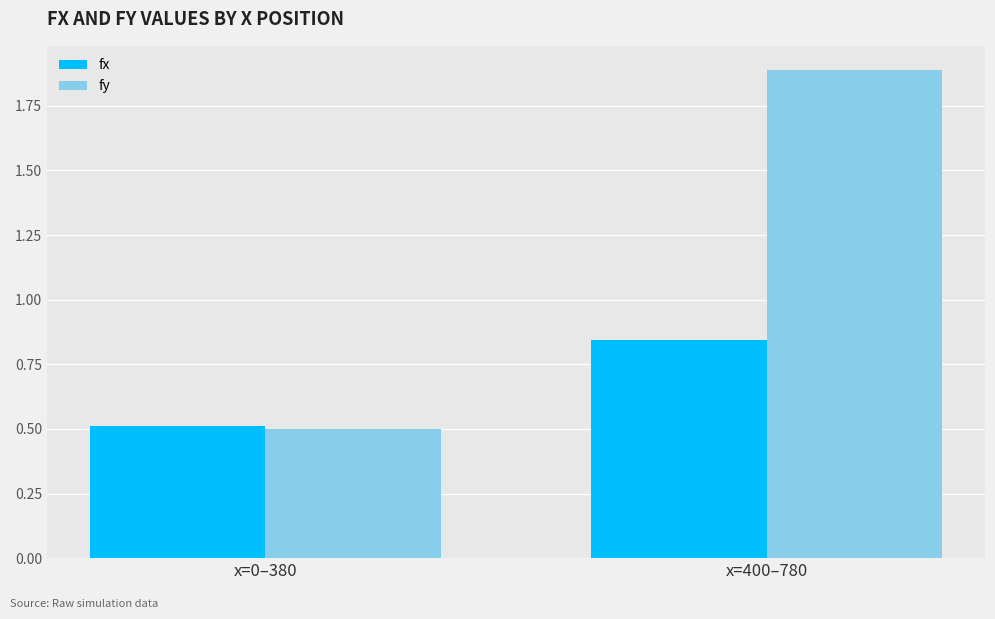

What is the total value across all series at x=0–380?

1.0